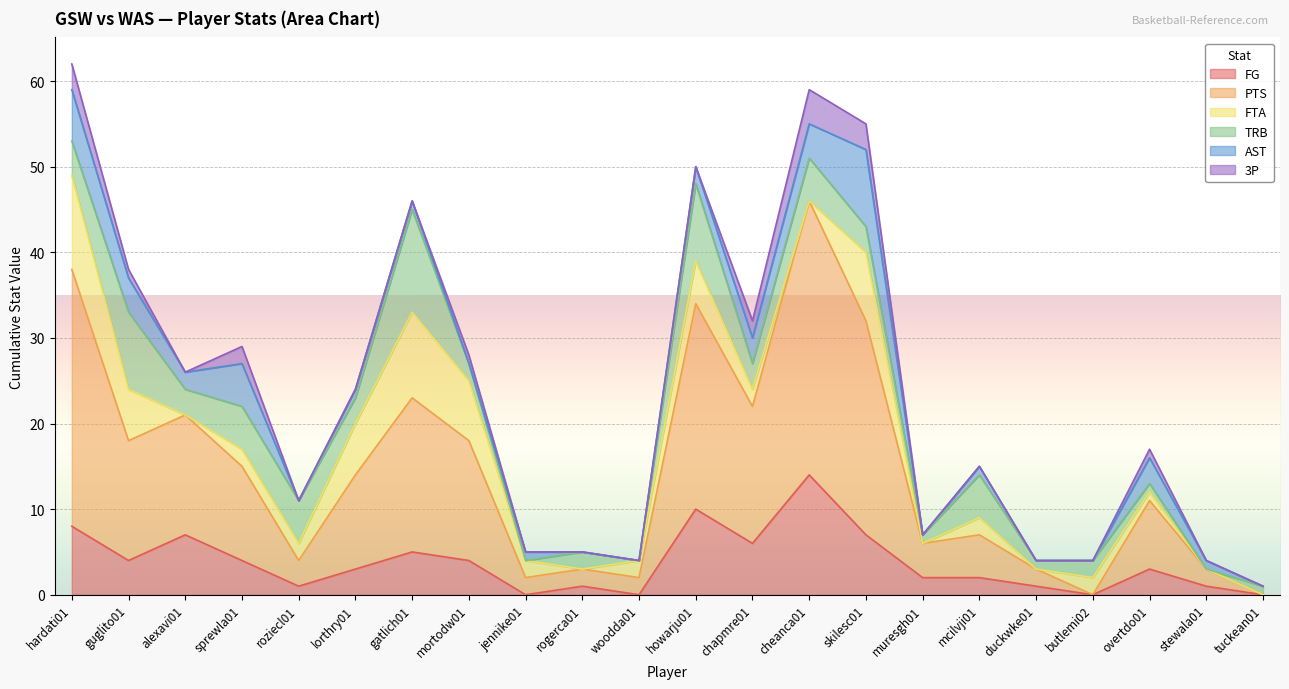

Does the chart display data point markers on the line(s)?

No